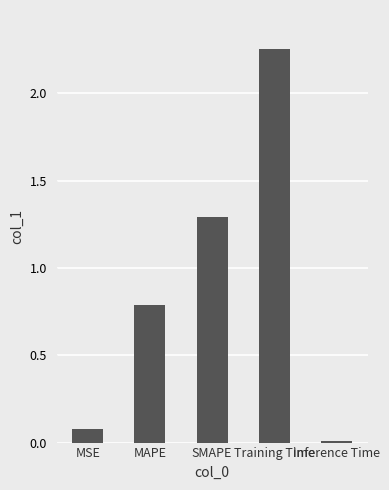

List the labels in order of value, largest first.

Training Time, SMAPE, MAPE, MSE, Inference Time